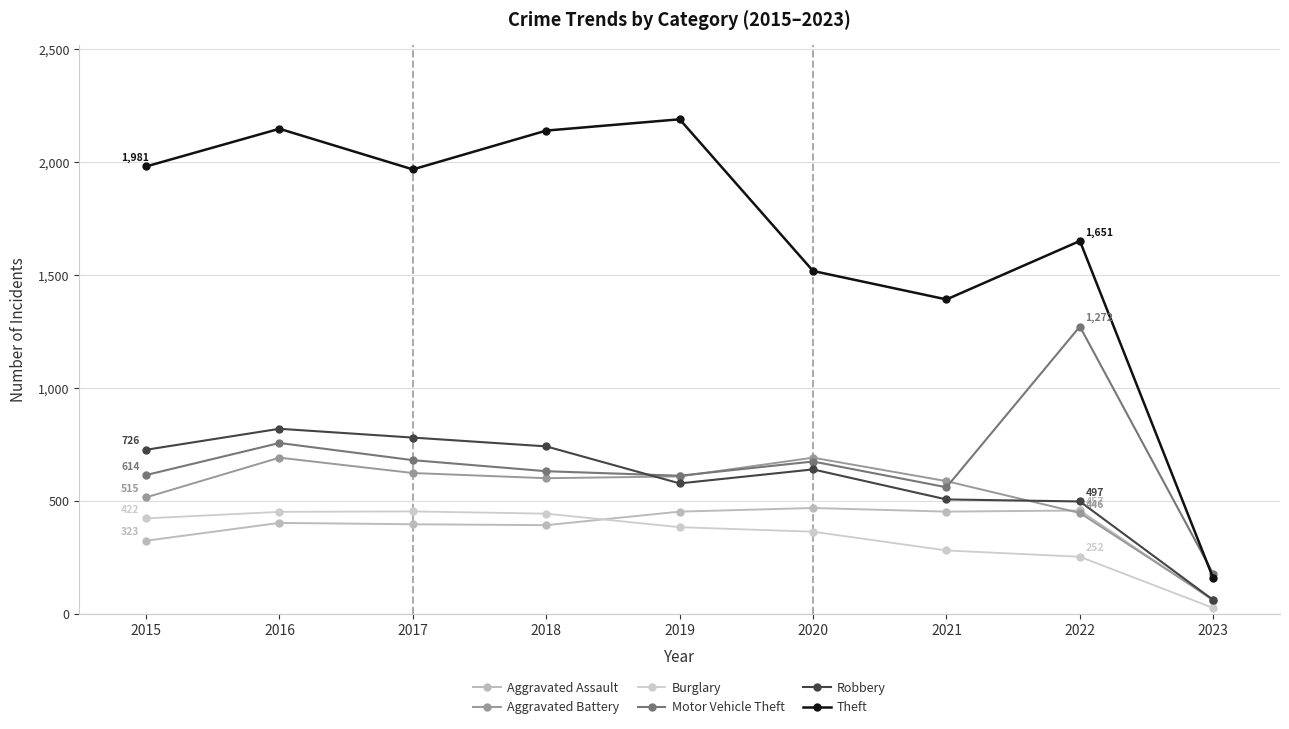

Reading left to right, extract all data points from this chart.

Aggravated Assault: 2015=323	2016=402	2017=396	2018=392	2019=452	2020=468	2021=452	2022=457	2023=58
Aggravated Battery: 2015=515	2016=691	2017=623	2018=600	2019=608	2020=691	2021=587	2022=446	2023=62
Burglary: 2015=422	2016=451	2017=453	2018=443	2019=383	2020=363	2021=280	2022=252	2023=25
Motor Vehicle Theft: 2015=614	2016=756	2017=680	2018=631	2019=611	2020=674	2021=560	2022=1272	2023=176
Robbery: 2015=726	2016=819	2017=780	2018=741	2019=577	2020=639	2021=506	2022=497	2023=60
Theft: 2015=1981	2016=2148	2017=1968	2018=2140	2019=2190	2020=1518	2021=1392	2022=1651	2023=156